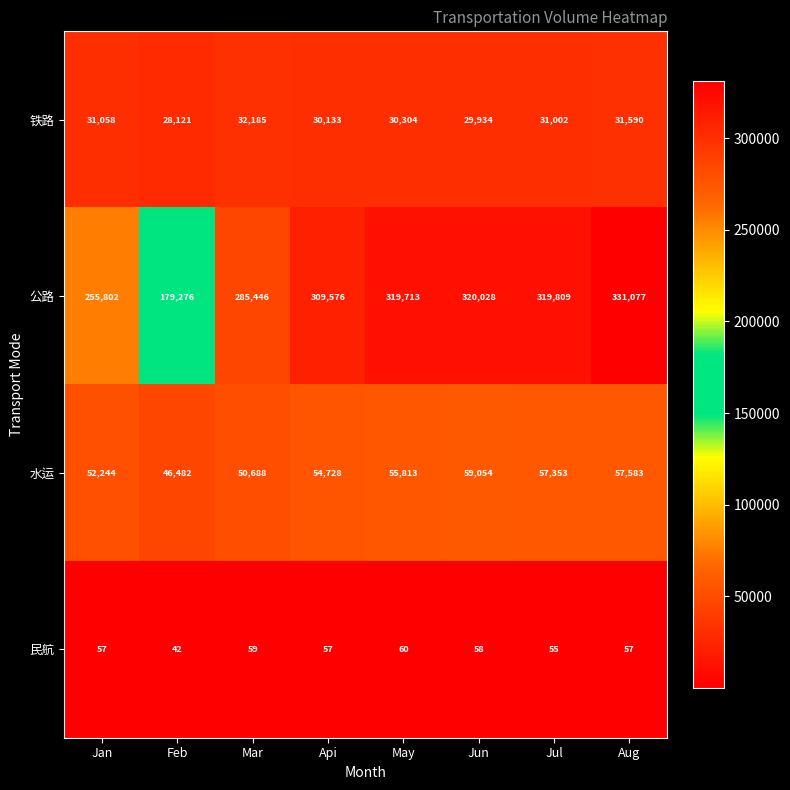

What is the lowest value of the 水运 series?

46482